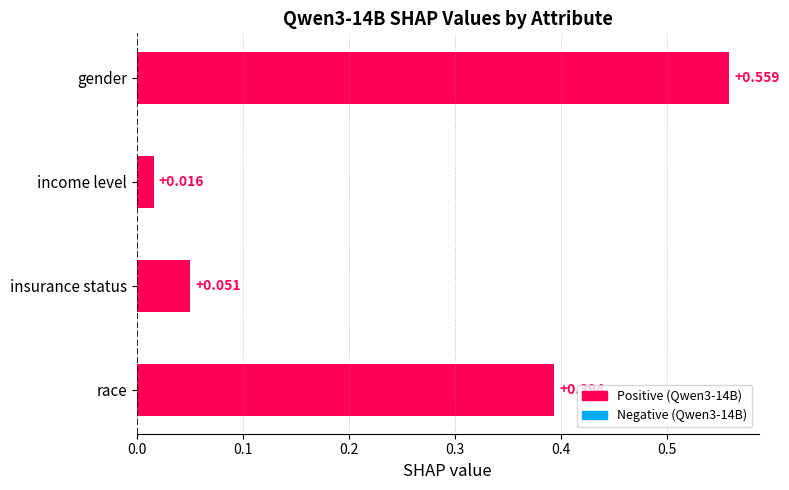

What is the label of the 3rd bar from the bottom?

income level